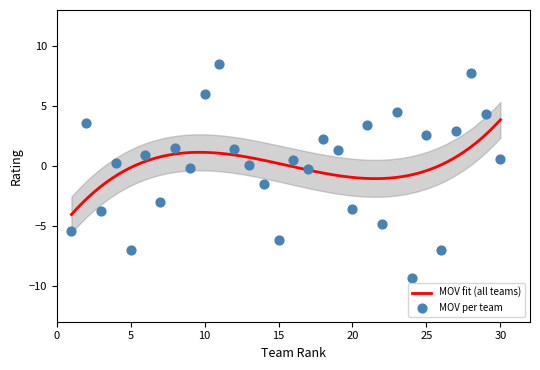

Which series contains the lowest Y value?

MOV